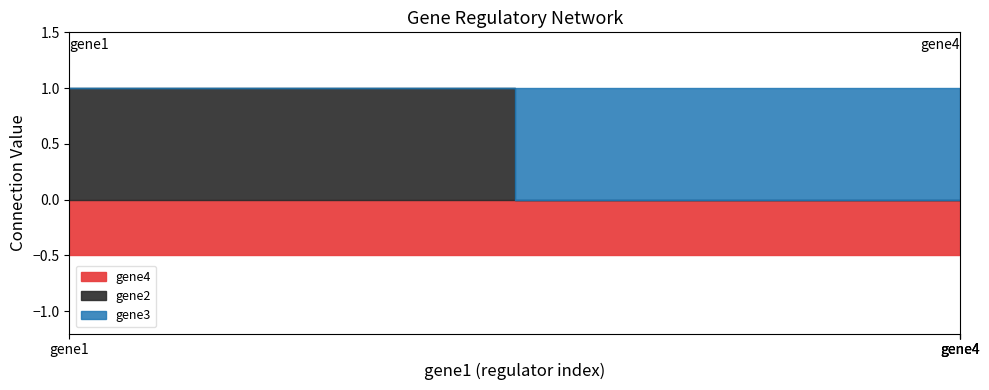

True or false: gene3 has a value of 0 at gene3.

True